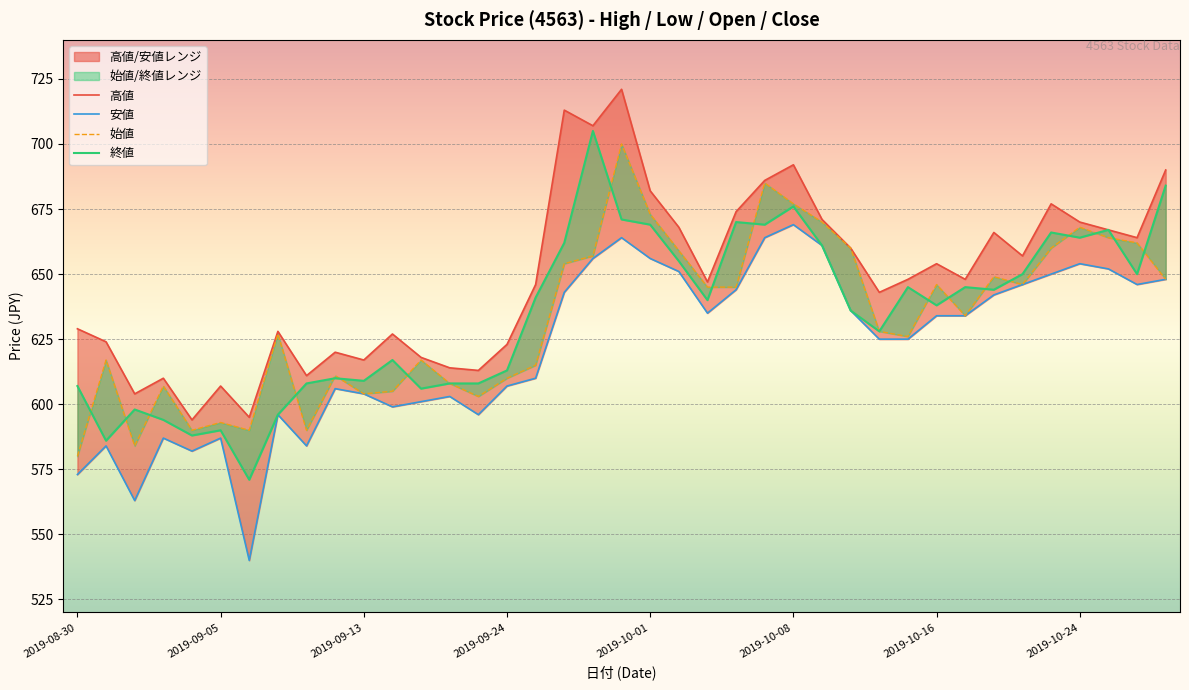

What is the greatest value displayed?

721